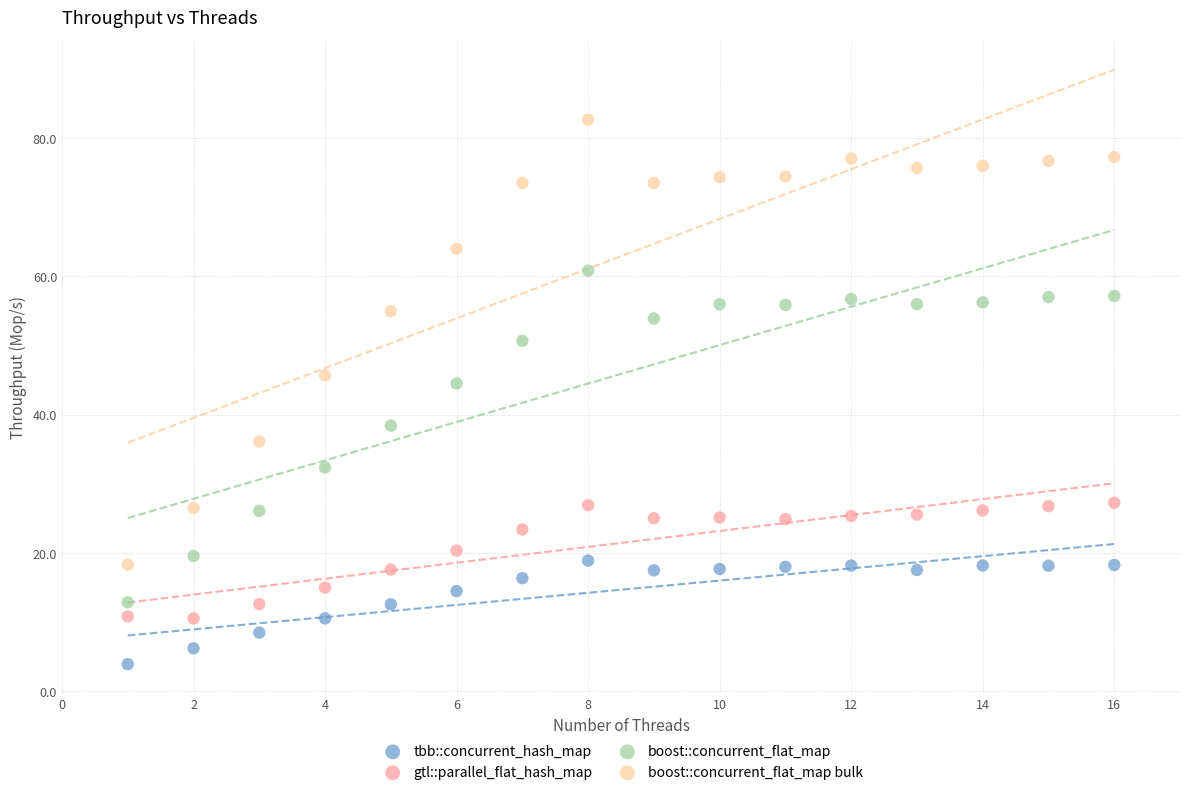

What are all the series names shown in the legend?

tbb::concurrent_hash_map, gtl::parallel_flat_hash_map, boost::concurrent_flat_map, boost::concurrent_flat_map bulk